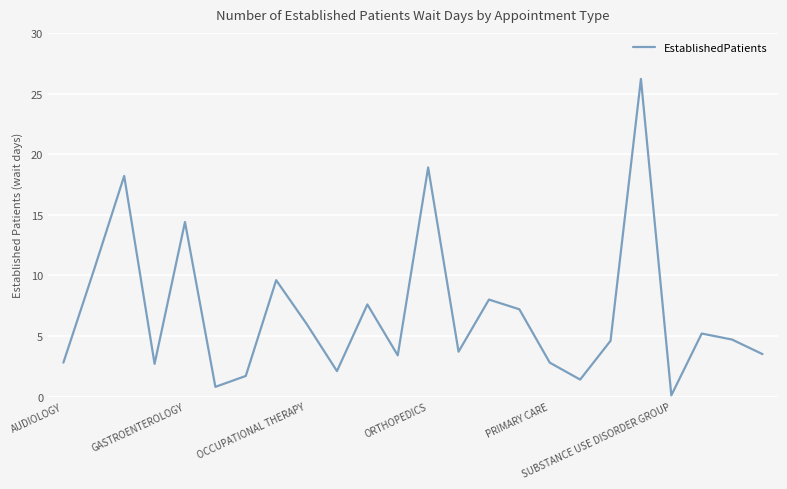

What is the greatest value displayed?

26.2